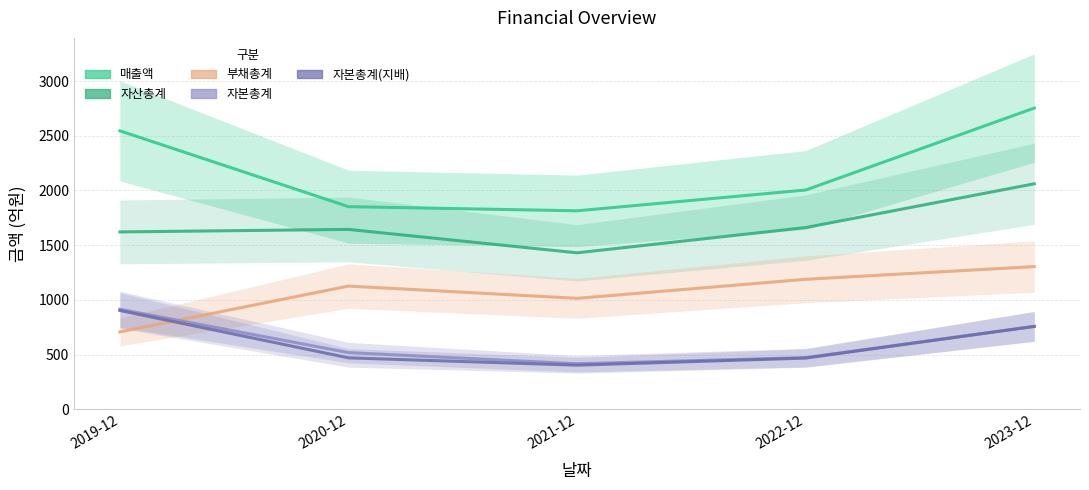

List the series in order of their peak value, lowest first.

자본총계(지배), 자본총계, 부채총계, 자산총계, 매출액